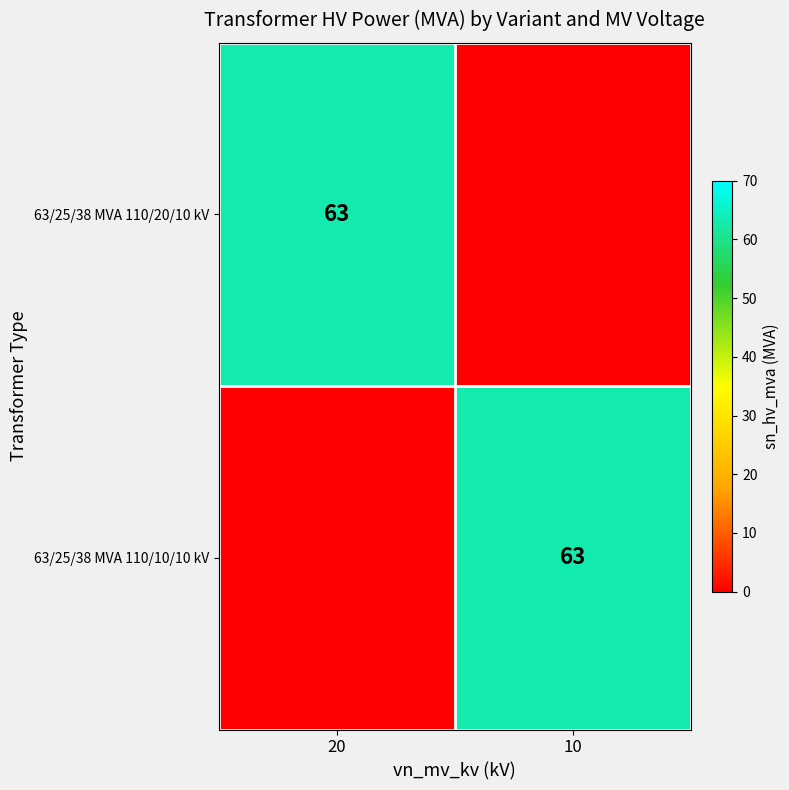

The value of 63/25/38 MVA 110/10/10 kV at 10 is 29. True or false?

False